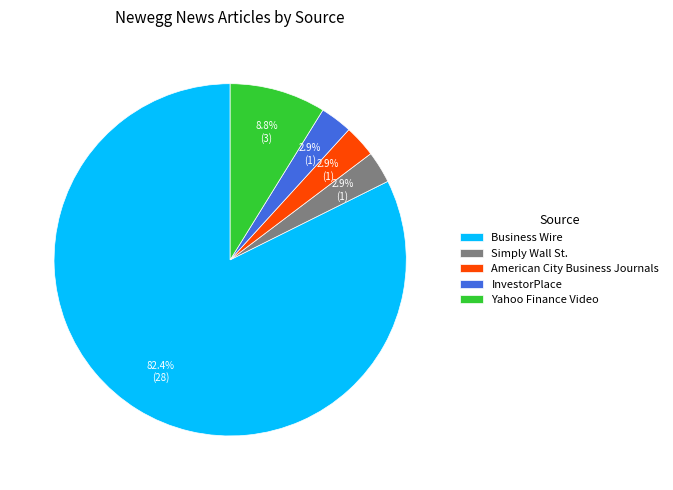

What percentage is the Simply Wall St. slice, to the nearest percent?

3%